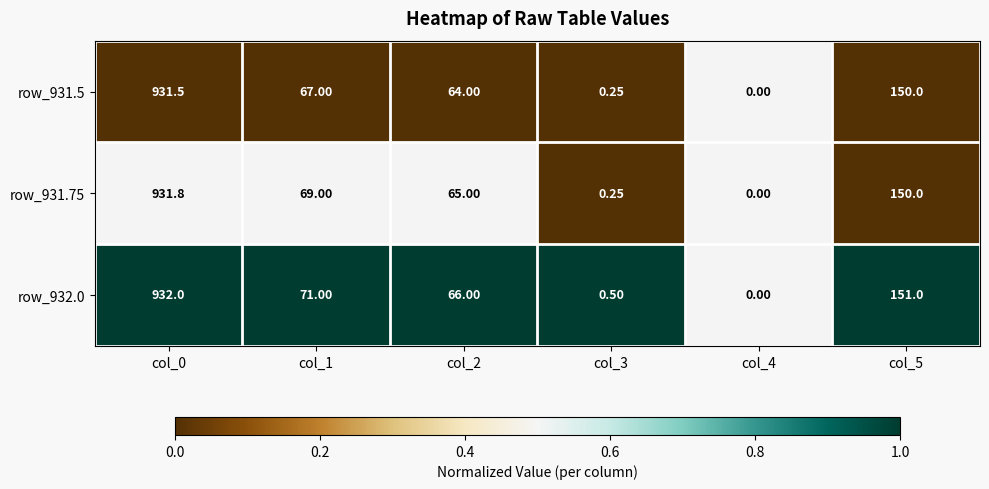

Count the number of categories in the chart.

6